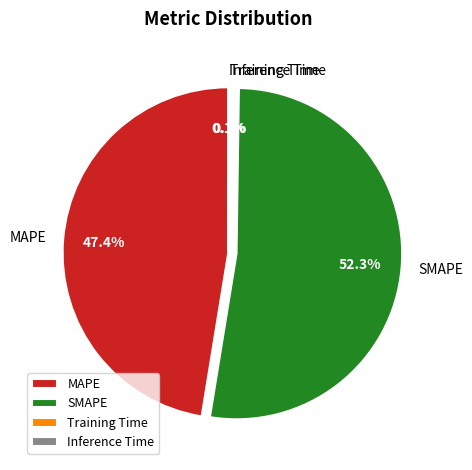

Is the sum of SMAPE and MAPE greater than half?

Yes